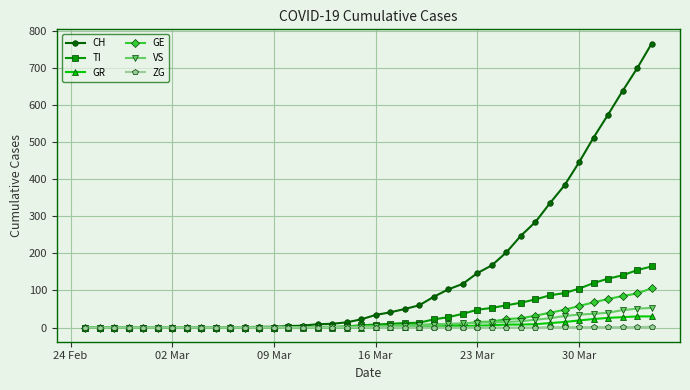

Is this an area chart (filled region under the line)?

No